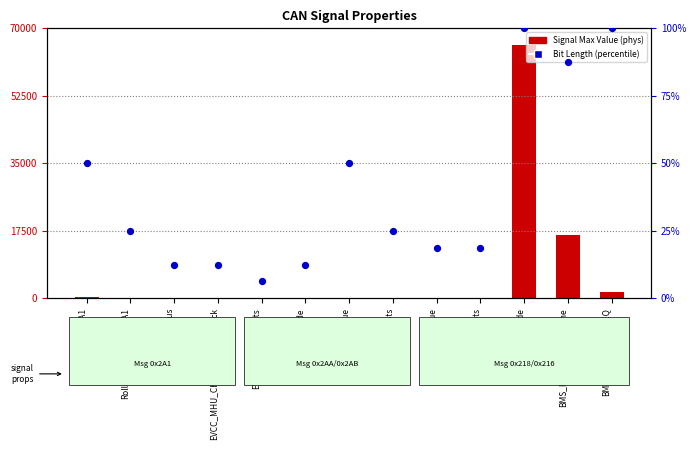

At how many categories does at least one series exceed 49300?

1